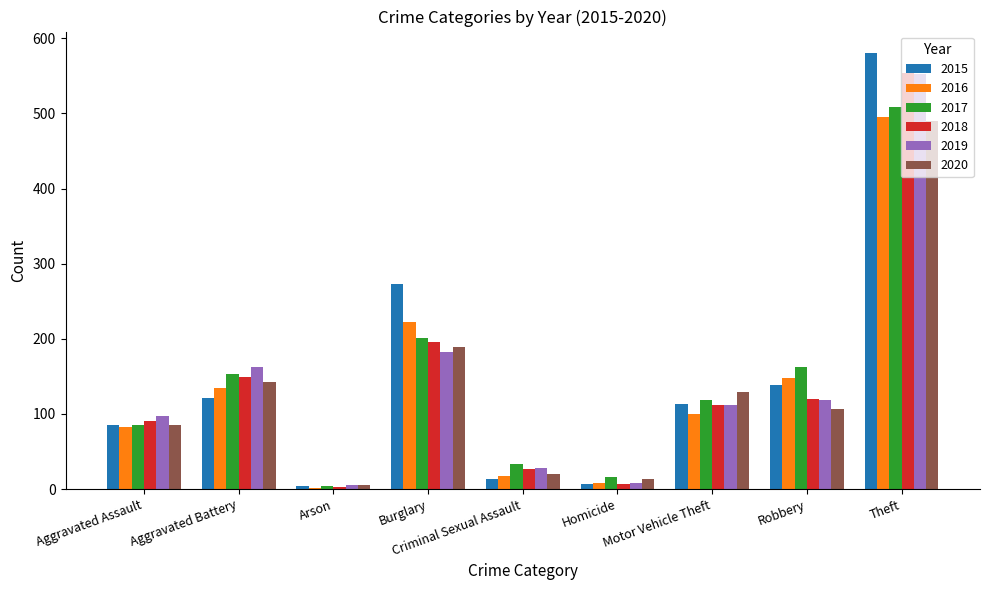

How many bars are there in each group?

6